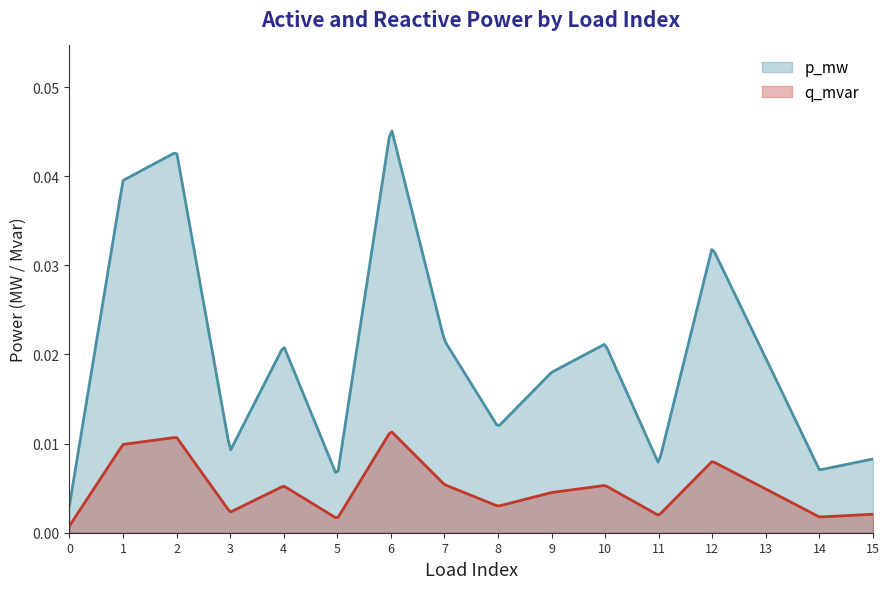

How many interior local peaks does the p_mw series have?

5